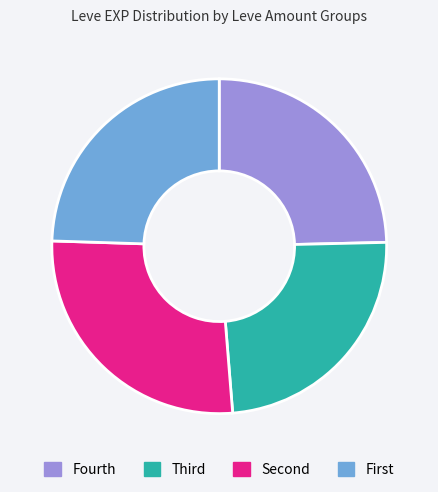

Which slice is the largest?

Second